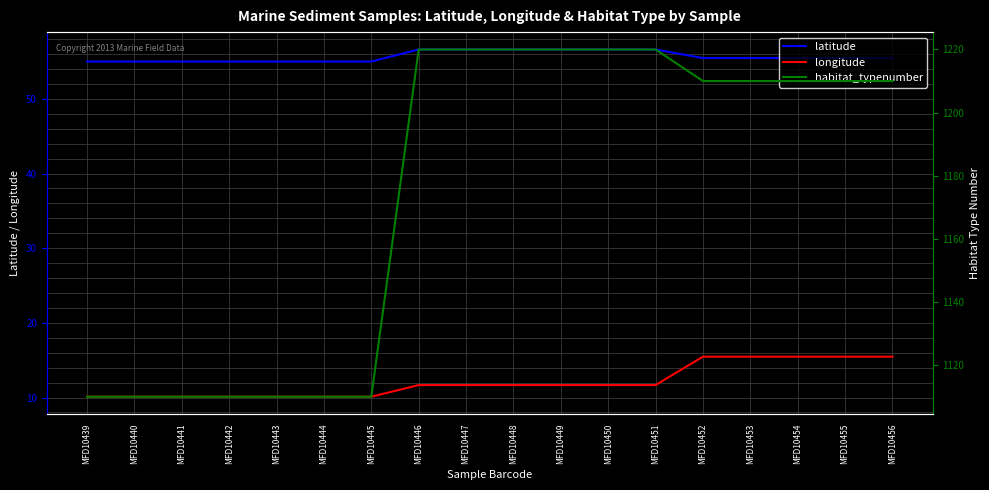

List the series in order of their peak value, lowest first.

longitude, latitude, habitat_typenumber